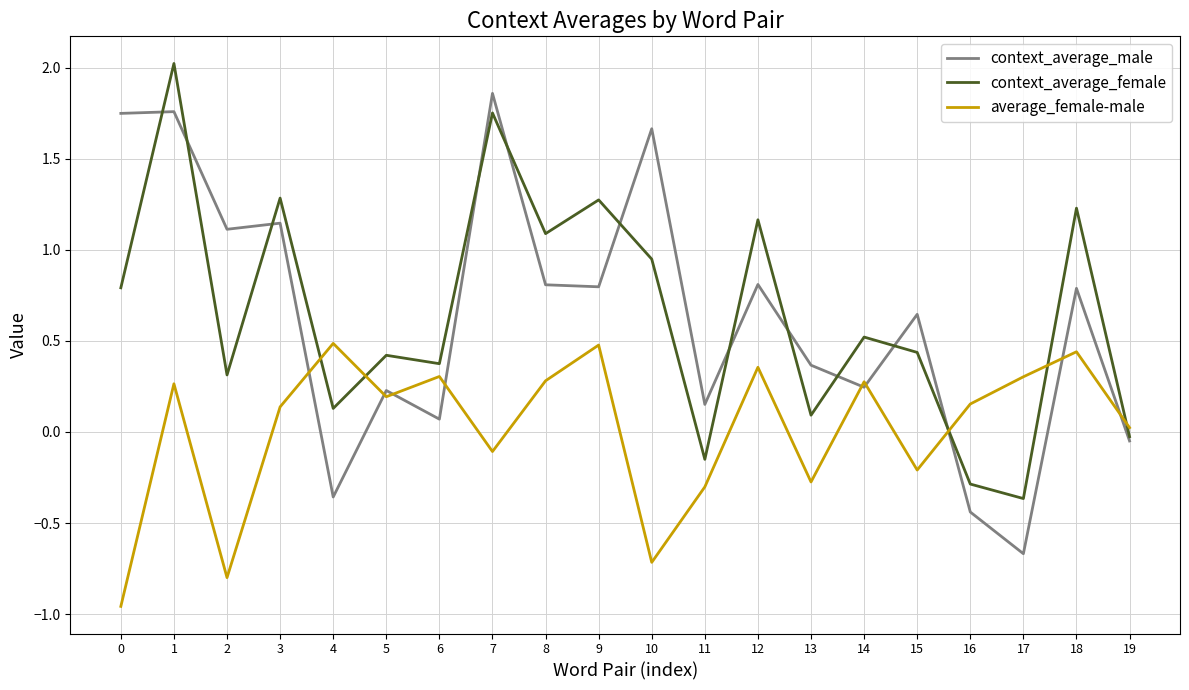

Is it true that context_average_female equals 1.3 at 0?

False